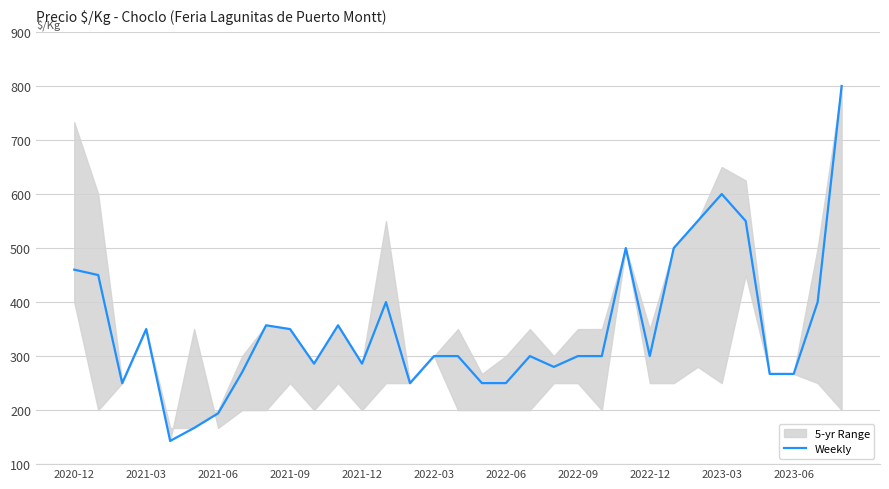

What is the lowest value of the Weekly series?

143